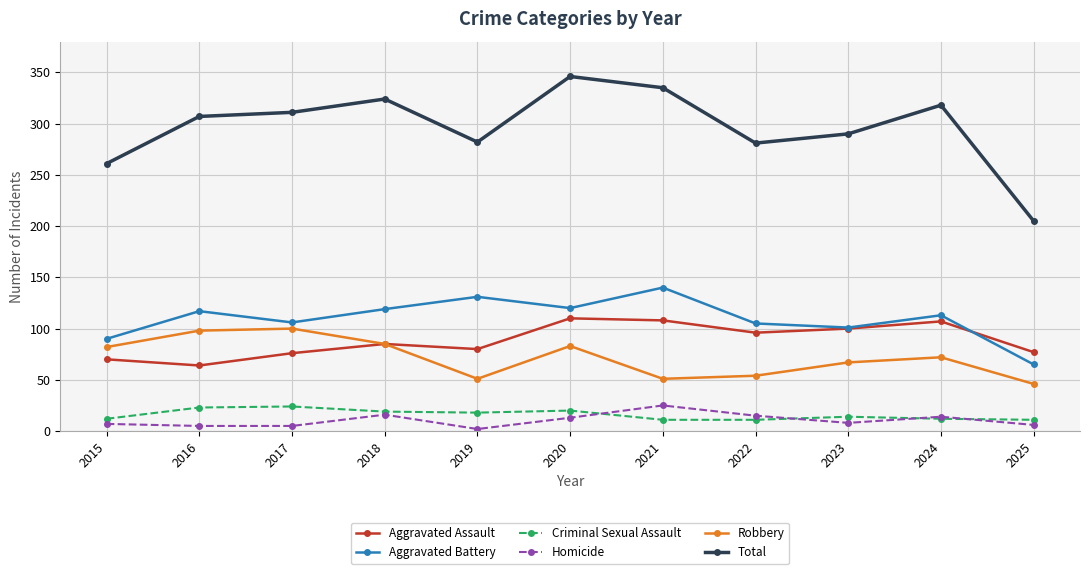

Which category has the highest value in the Total series?

2020